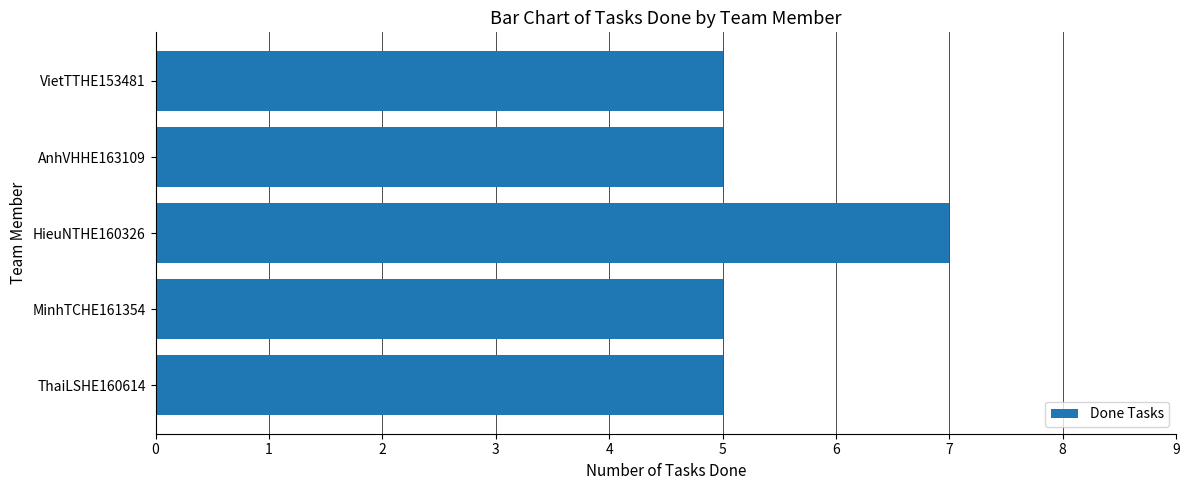

What is the label of the 3rd bar from the bottom?

HieuNTHE160326